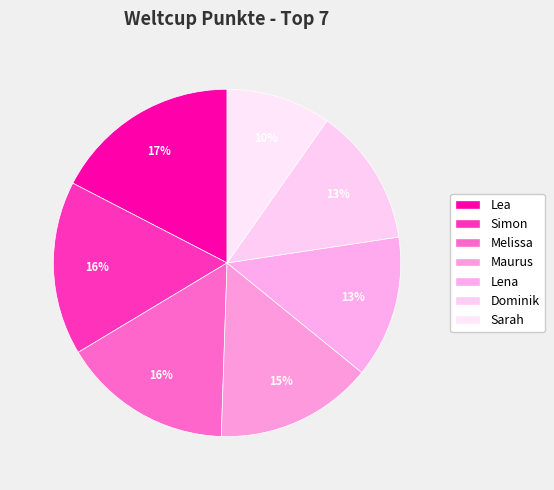

Count the number of slices in the pie.

7